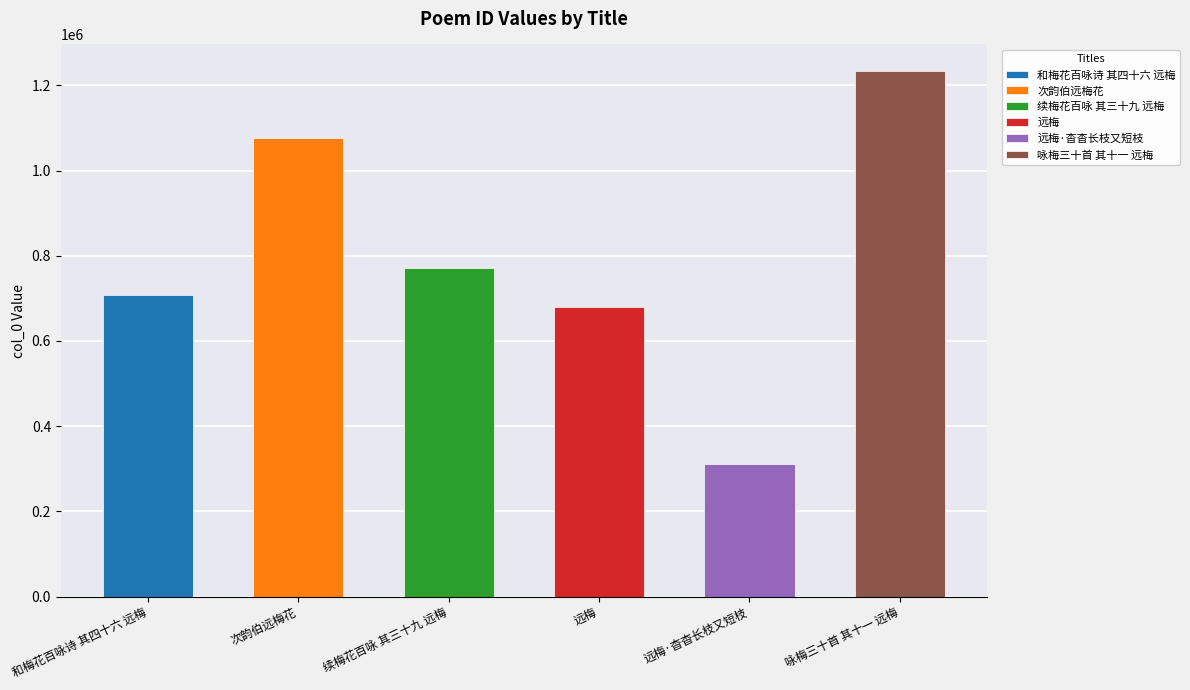

Rank the categories by value from lowest to highest.

远梅·杳杳长枝又短枝, 远梅, 和梅花百咏诗 其四十六 远梅, 续梅花百咏 其三十九 远梅, 次韵伯远梅花, 咏梅三十首 其十一 远梅